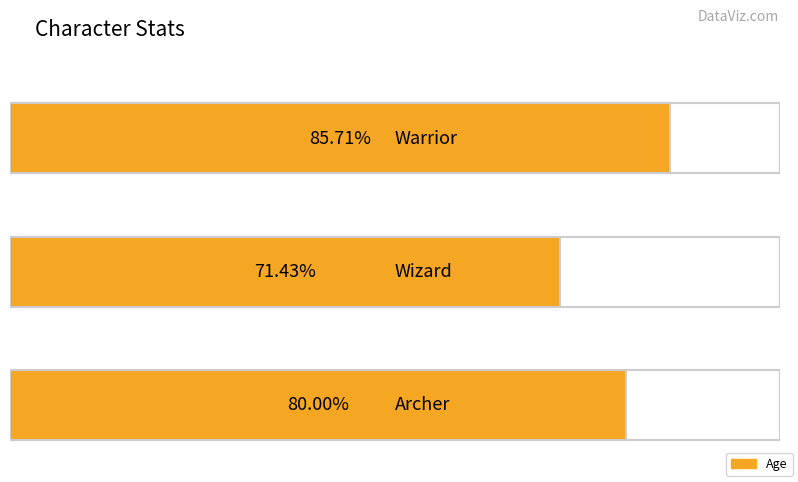

Between Warrior and Archer, which is larger?

Warrior